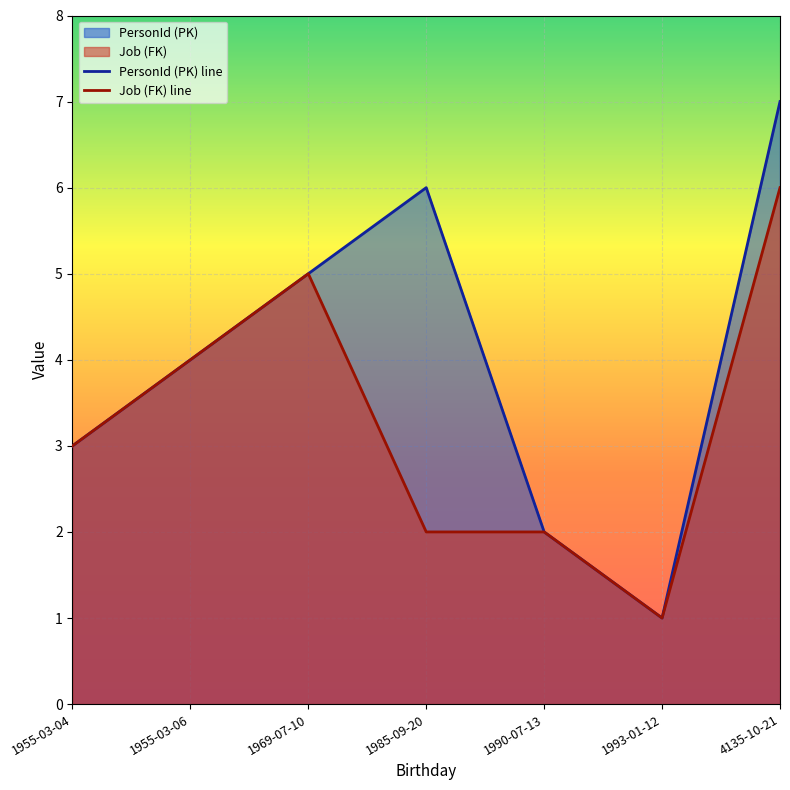

What is the sum of all Job (FK) values?

23